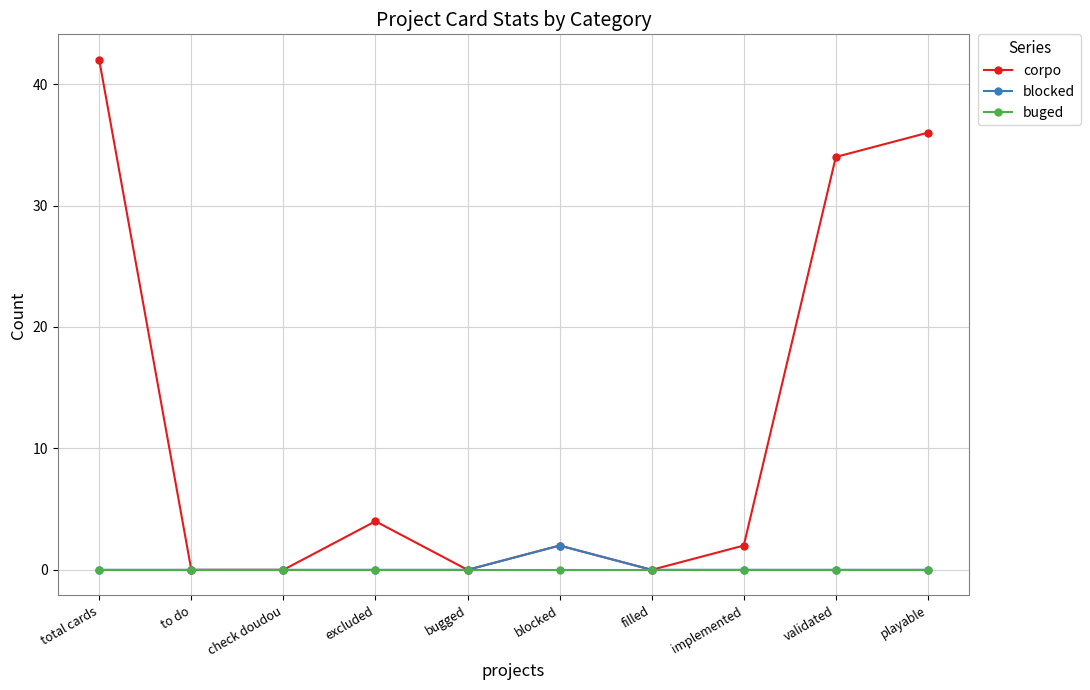

List the series in order of their peak value, lowest first.

buged, blocked, corpo